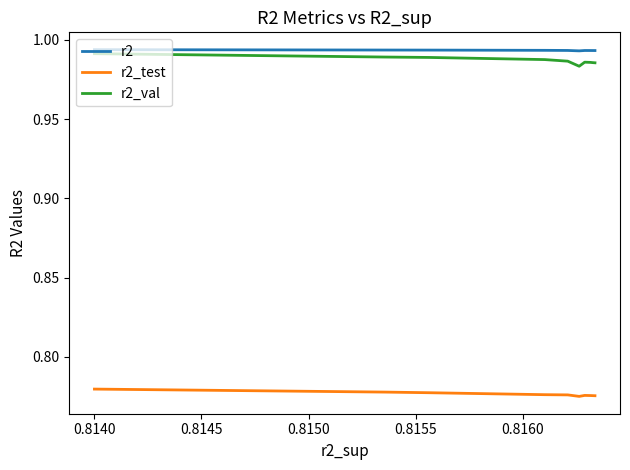

Does the chart have visible grid lines?

No